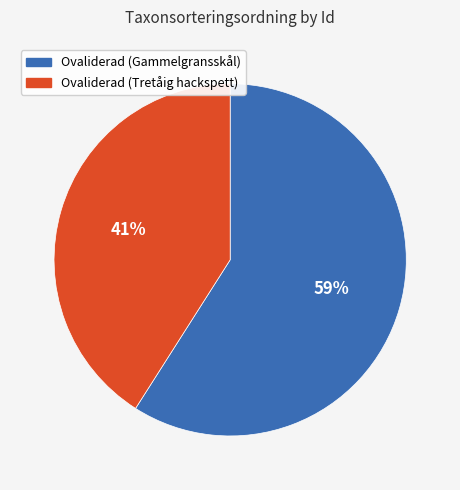

Which slice is the largest?

Ovaliderad (Gammelgransskål)